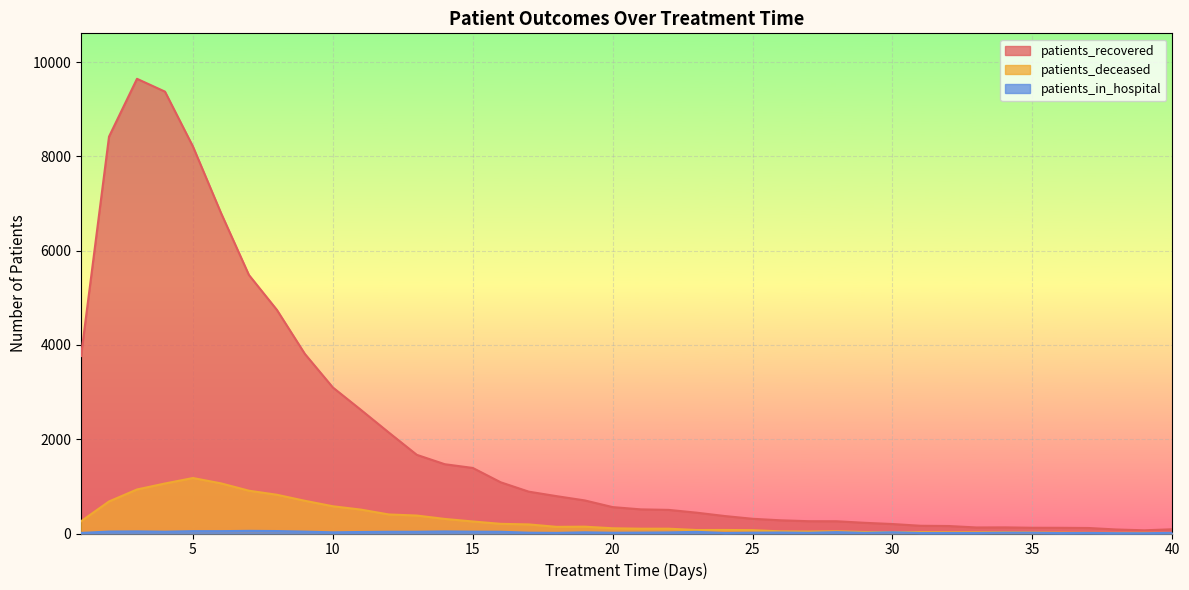

Is the value of patients_in_hospital at 16 greater than the value of patients_recovered at 29?

No